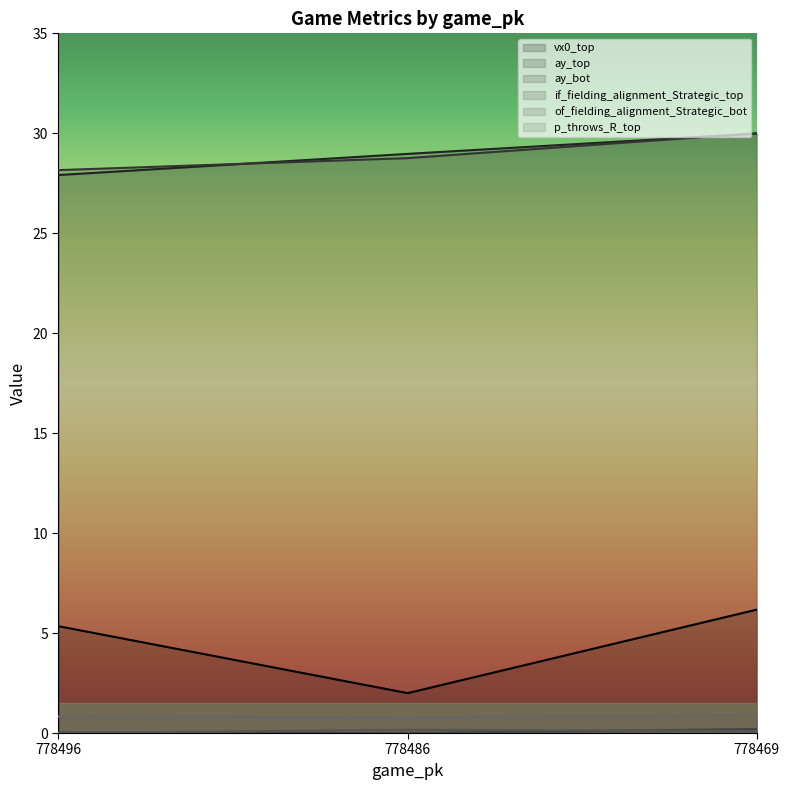

The vx0_top series shows 2.7 at 778486. True or false?

False